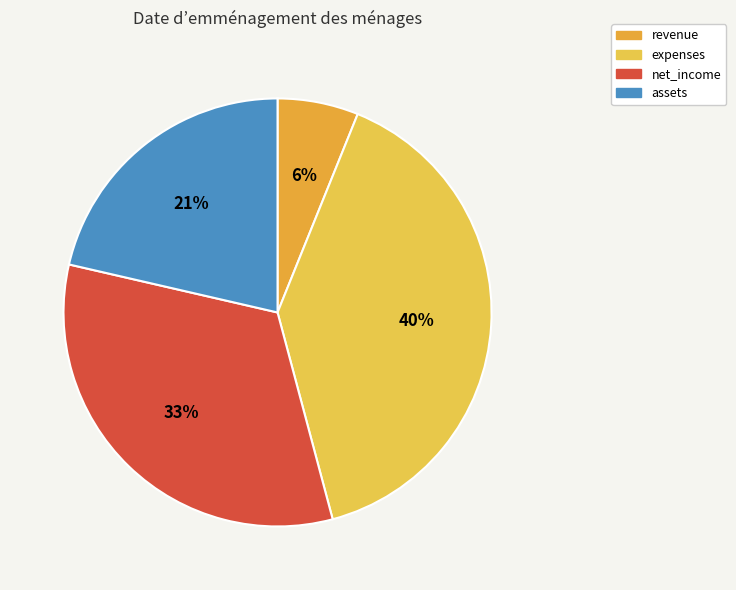

Combined, what portion of the pie is assets and net_income?

54.1%